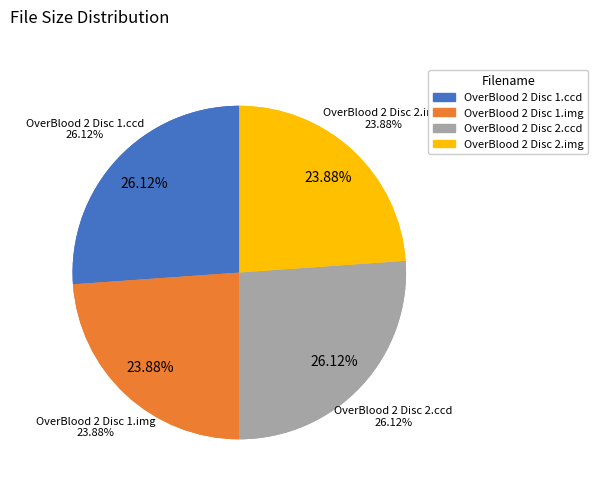

What is the smallest slice in the pie chart?

OverBlood 2 Disc 1.img